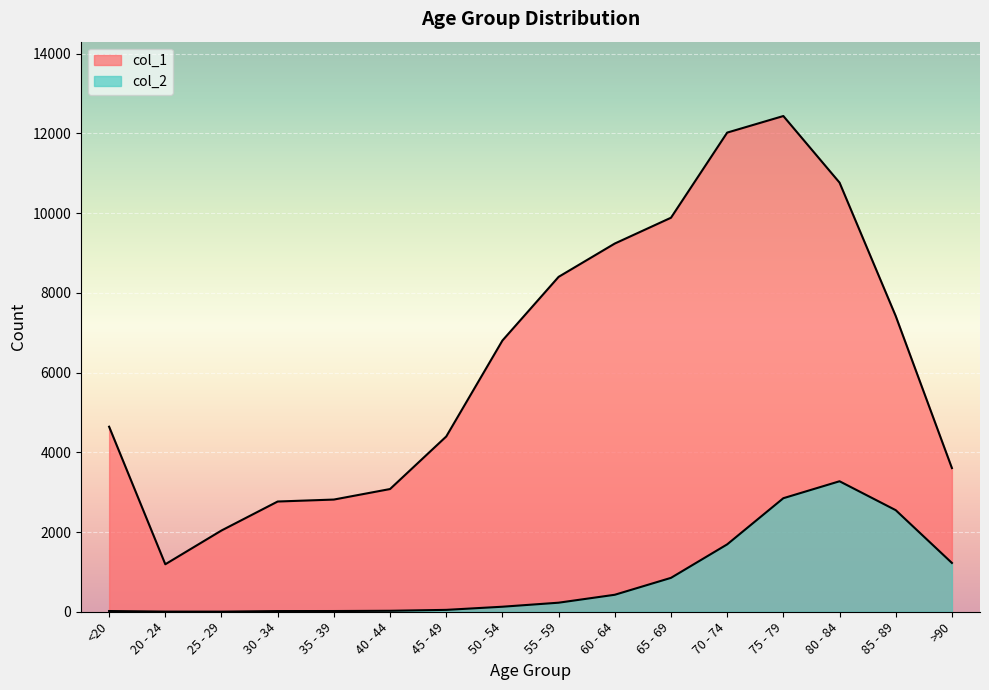

At which label is col_1 closest to 6812?

50 - 54